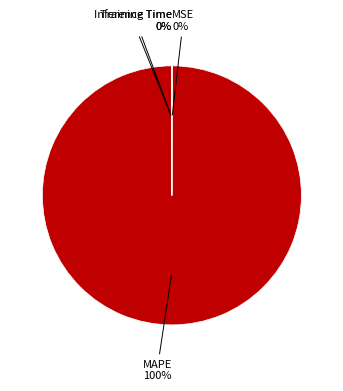

Is it true that MAPE is 100% of the pie?

True